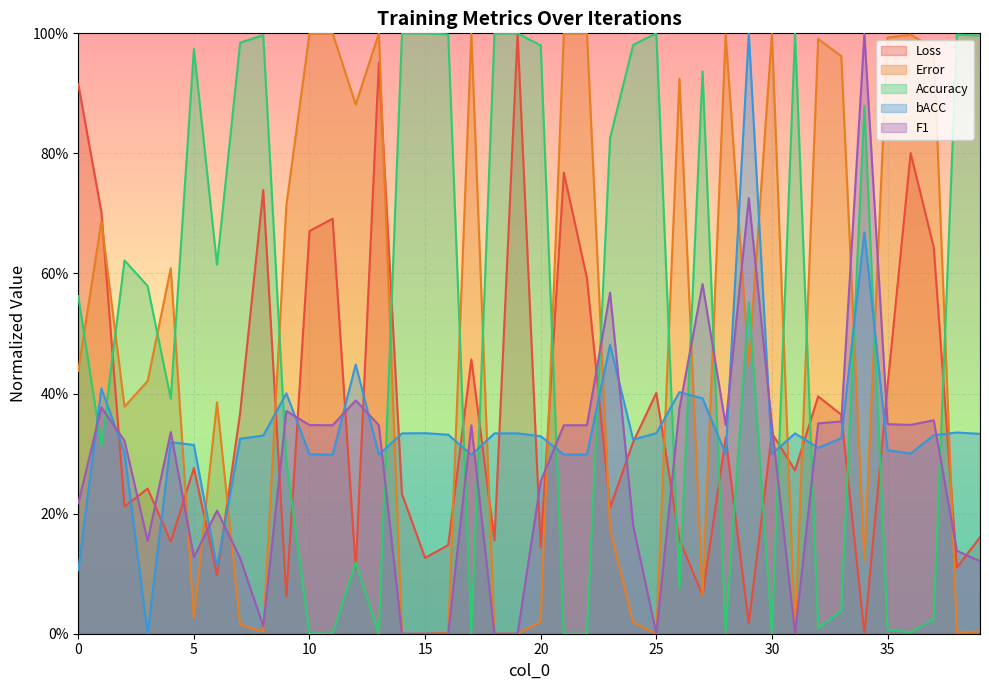

At how many categories does at least one series exceed 0?

40